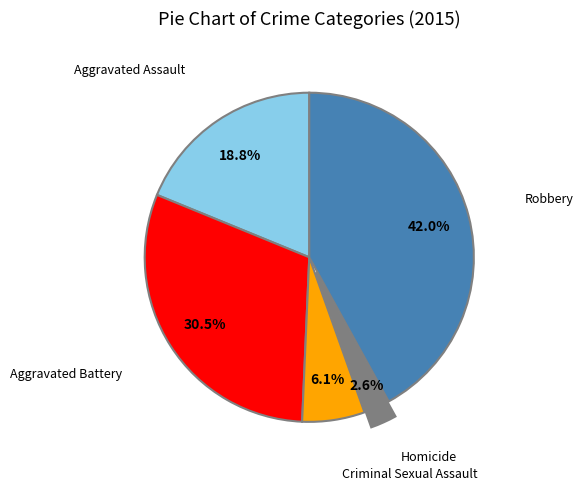

What percentage is NOT represented by Aggravated Assault?

81.2%